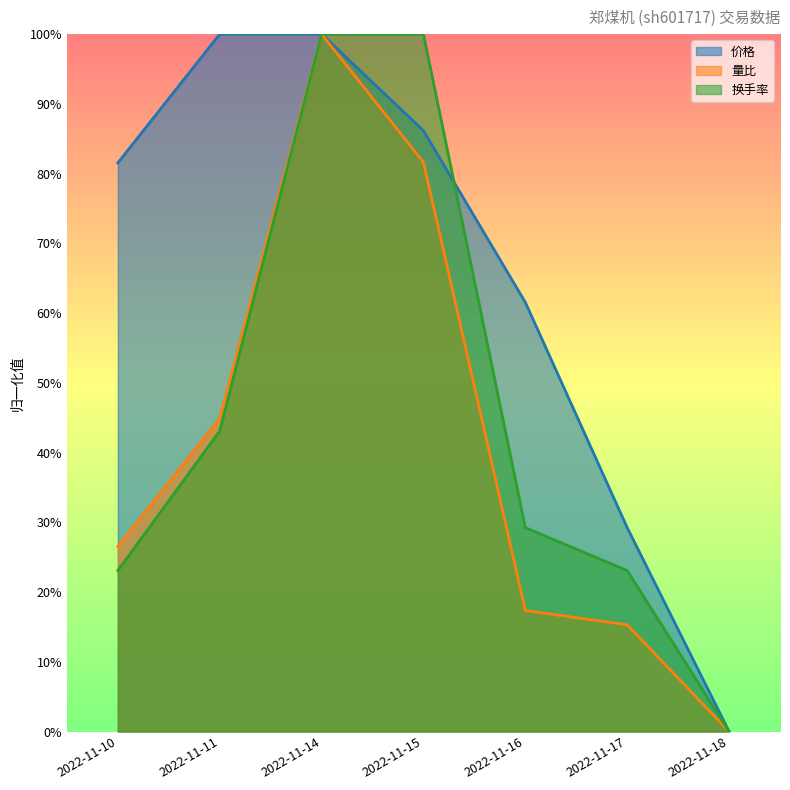

What is the spread (max minus min) of values at 2022-11-11?

0.6